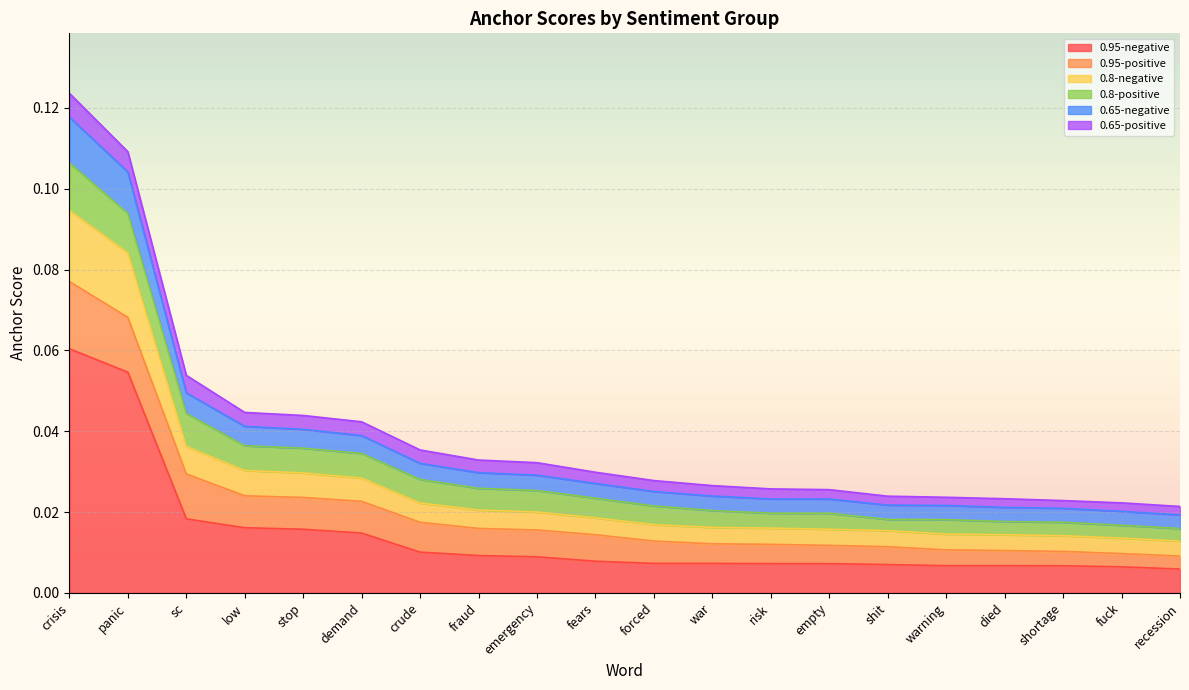

Which category has the highest value in the 0.8-negative series?

crisis